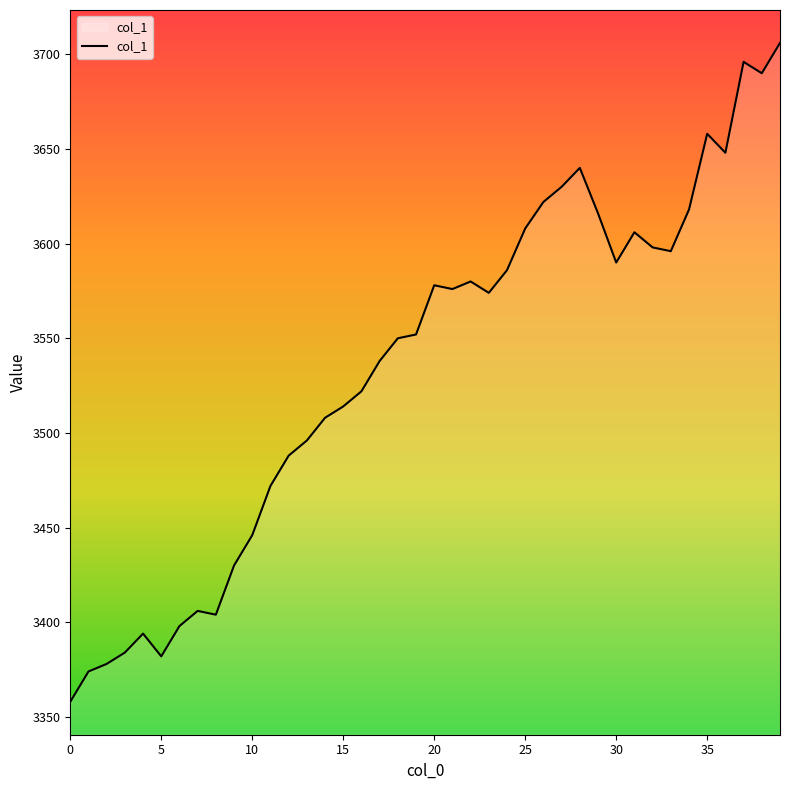

What is the smallest value displayed?

3358